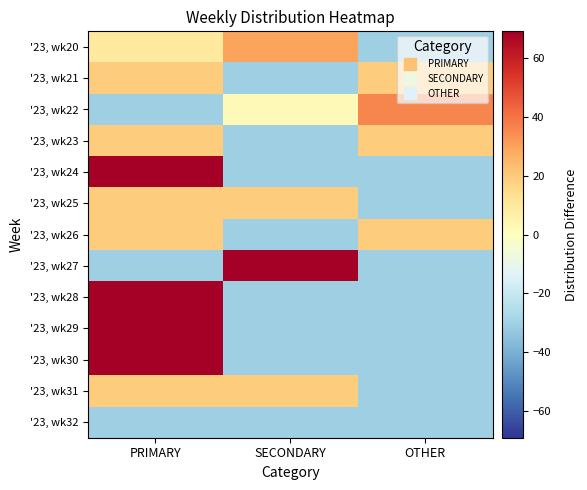

How many categories are shown in the chart?

3